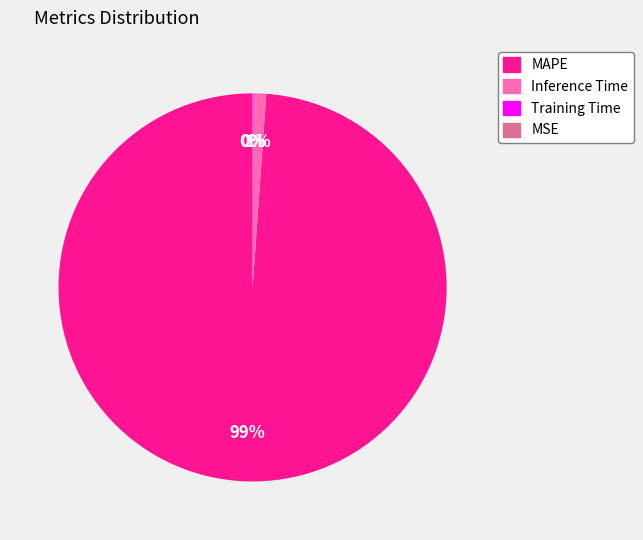

What is the largest slice in the pie chart?

MAPE